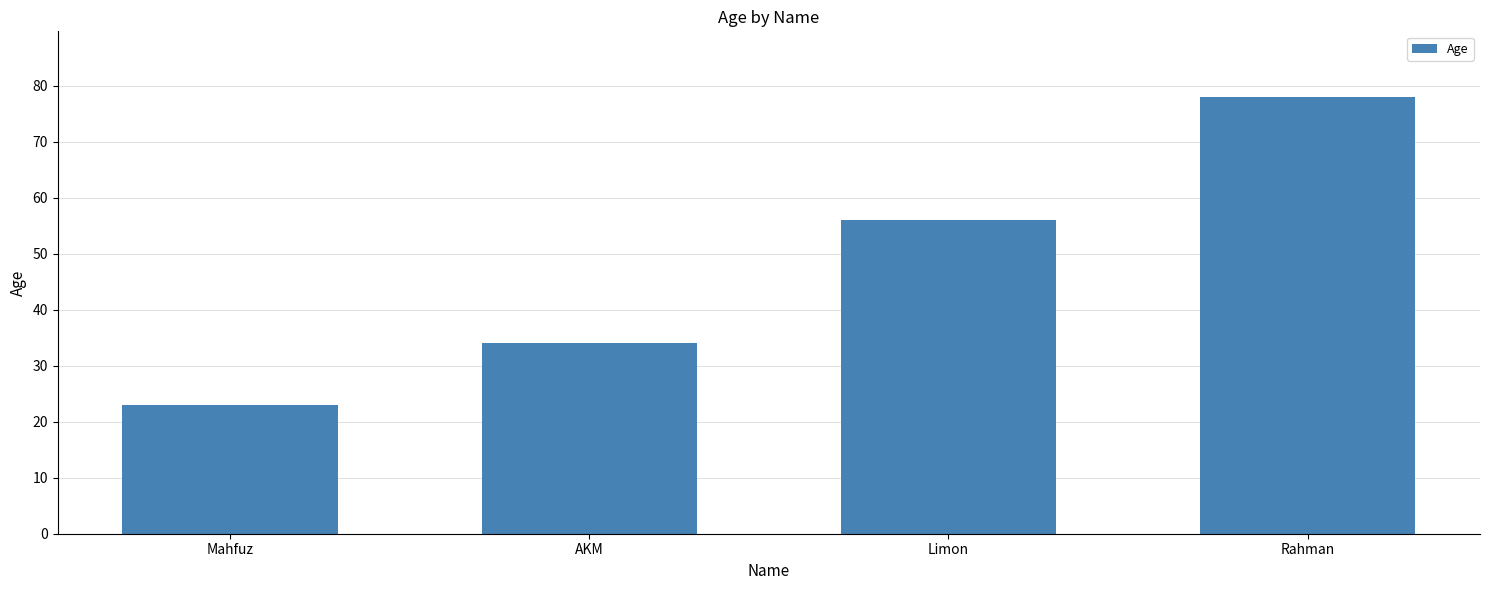

What is the label of the 3rd bar from the left?

Limon